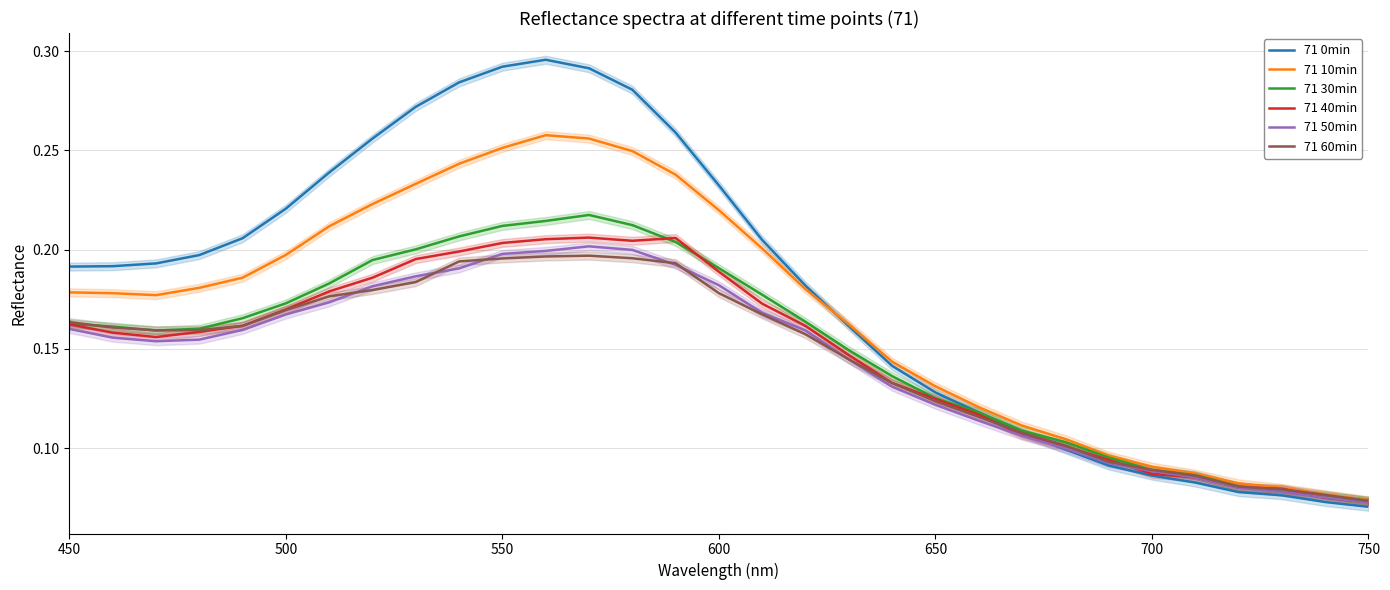

Which series has the largest range (max minus min)?

71 0min